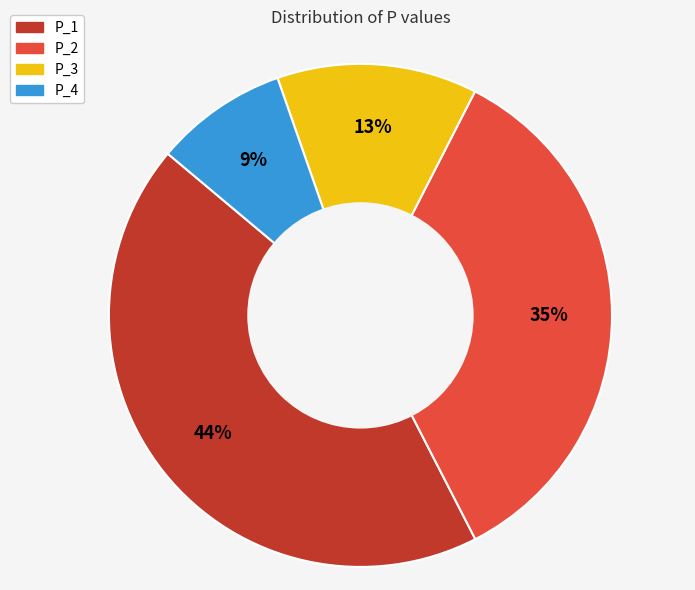

Combined, do P_2 and P_1 account for over 50%?

Yes